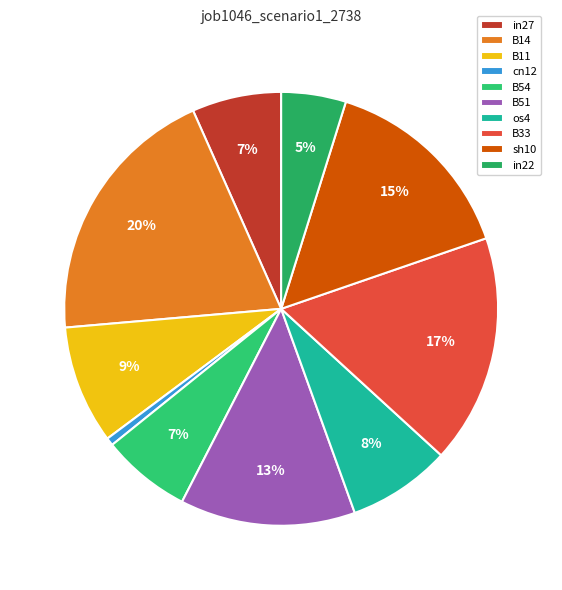

What percentage do B51 and sh10 together represent?

28.0%